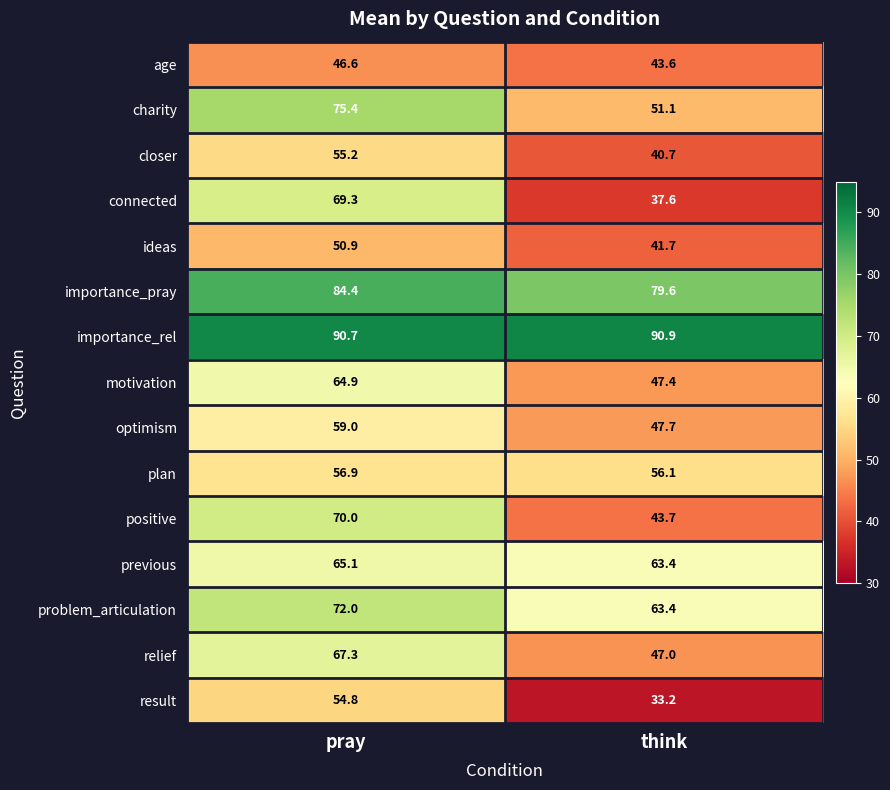

Read the problem_articulation value at think.

63.4